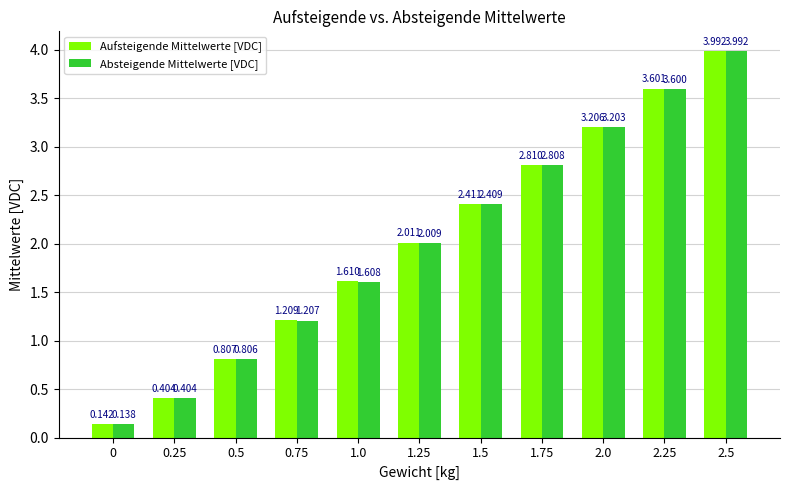

Rank the series by their average value, from lowest to highest.

Absteigende Mittelwerte [VDC], Aufsteigende Mittelwerte [VDC]